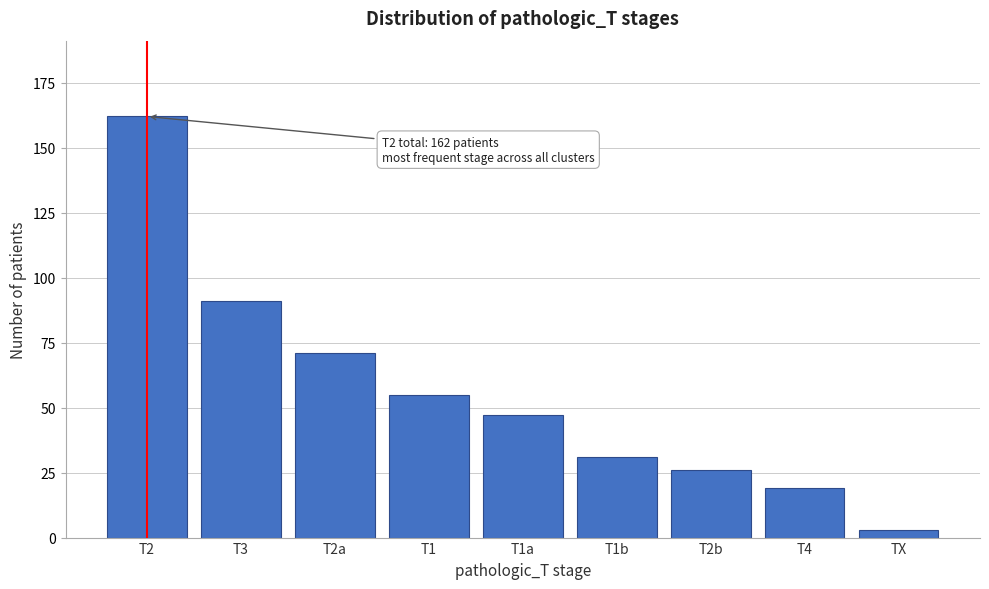

Reading left to right, list all the values displayed in this chart.

T2=162	T3=91	T2a=71	T1=55	T1a=47	T1b=31	T2b=26	T4=19	TX=3